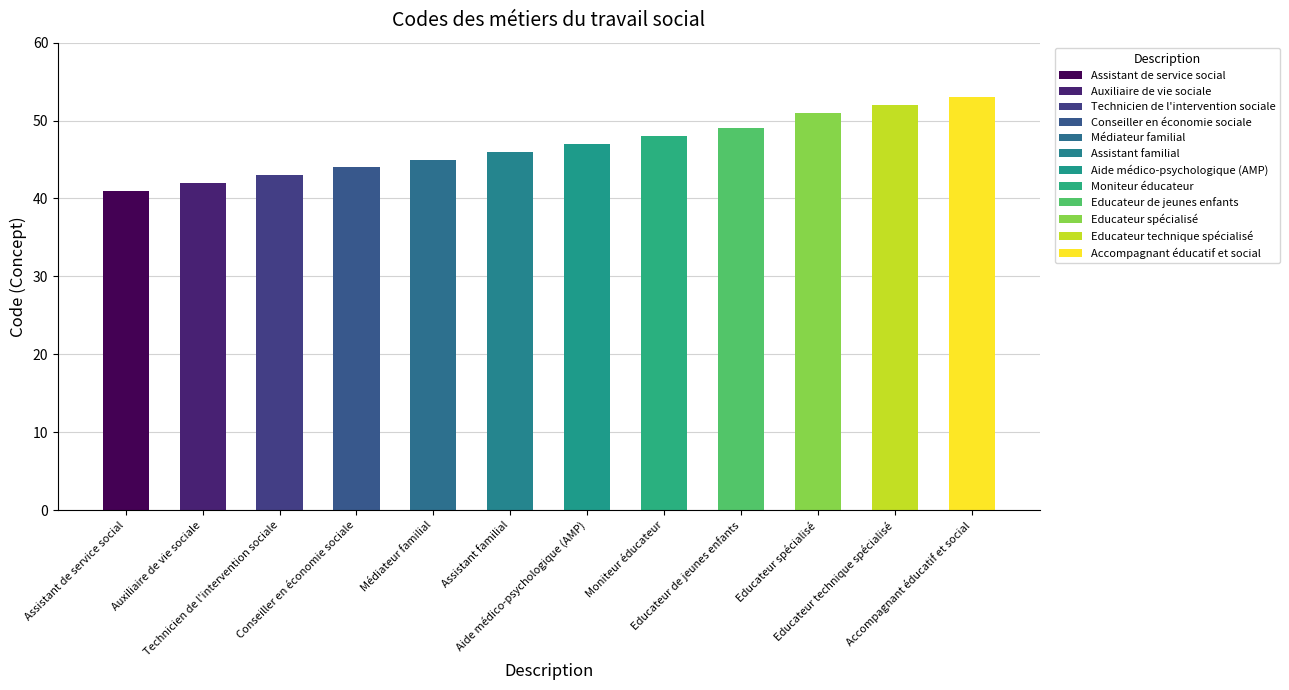

Are the bars grouped side by side (vs. stacked)?

No